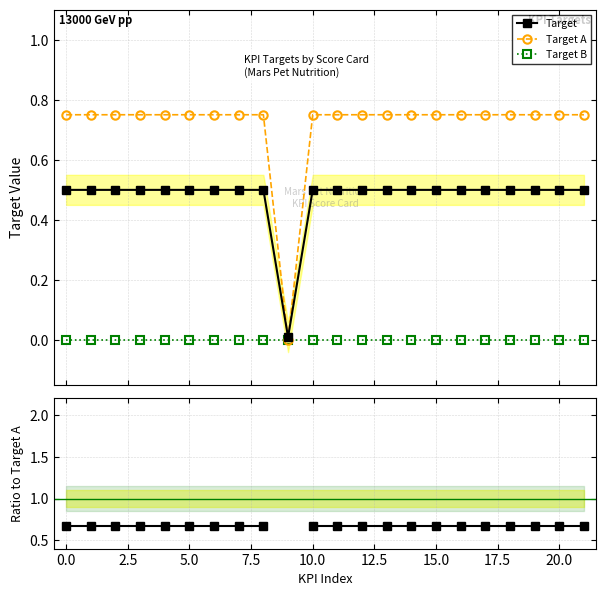

True or false: Target has more than 2 points higher than both neighbors.

False